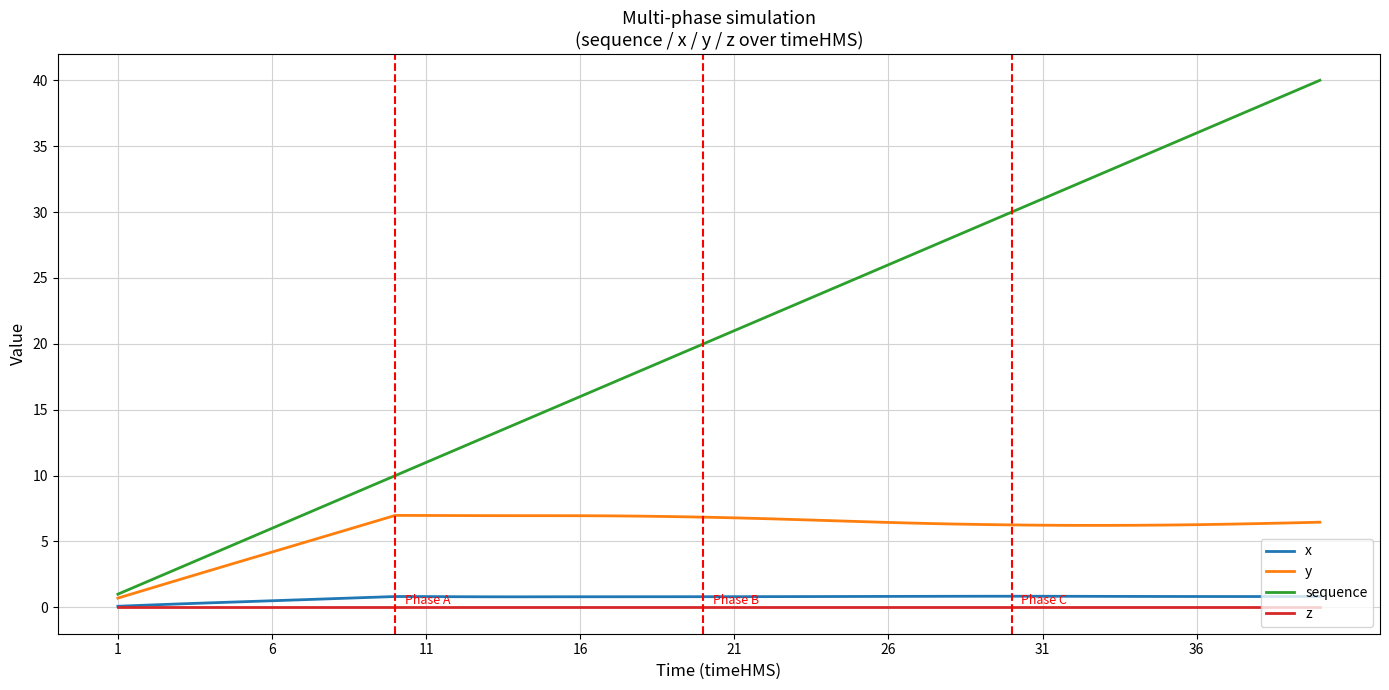

Which series has the widest spread of values?

sequence